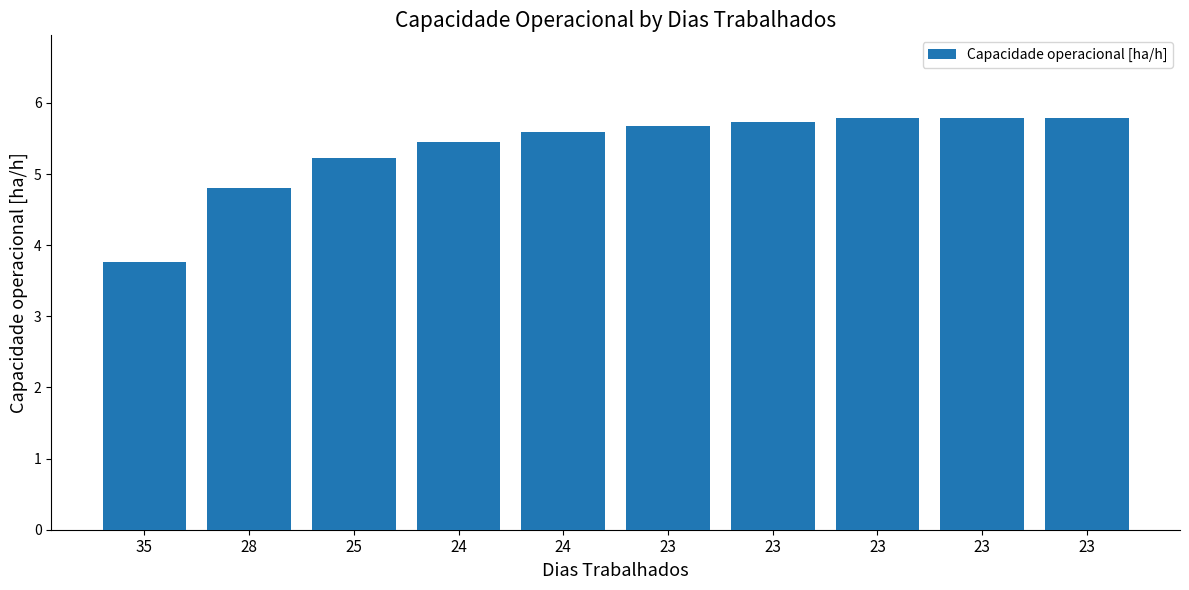

Count the number of data series in this chart.

1